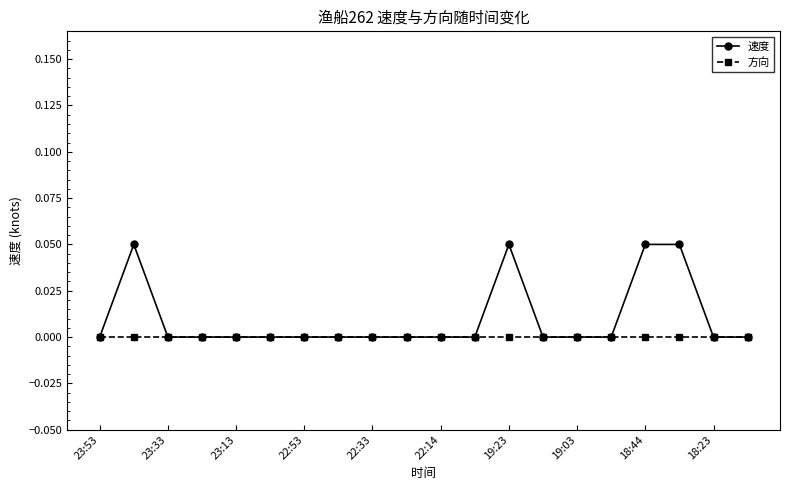

Which series has the largest total across all categories?

速度